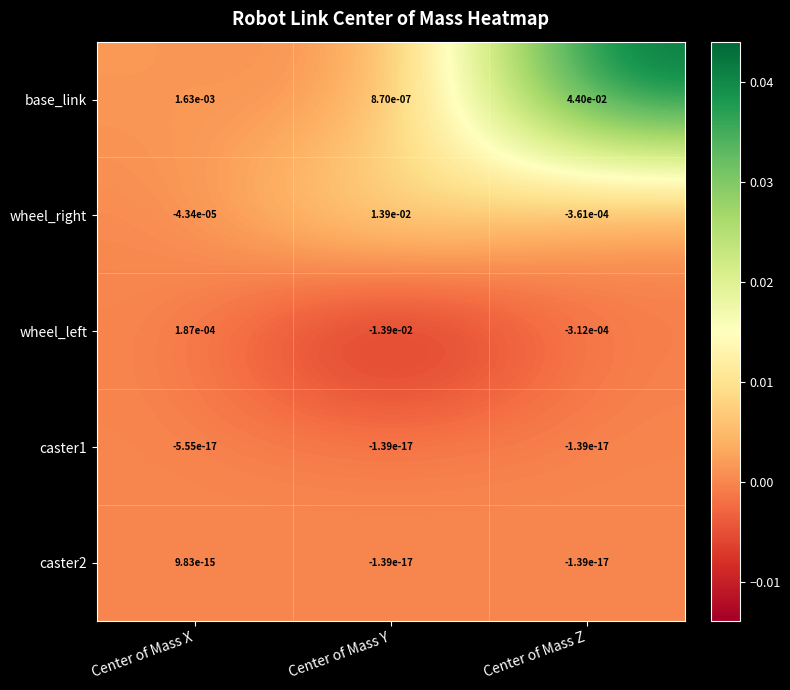

The caster1 series shows -0.0 at Center of Mass Y. True or false?

True